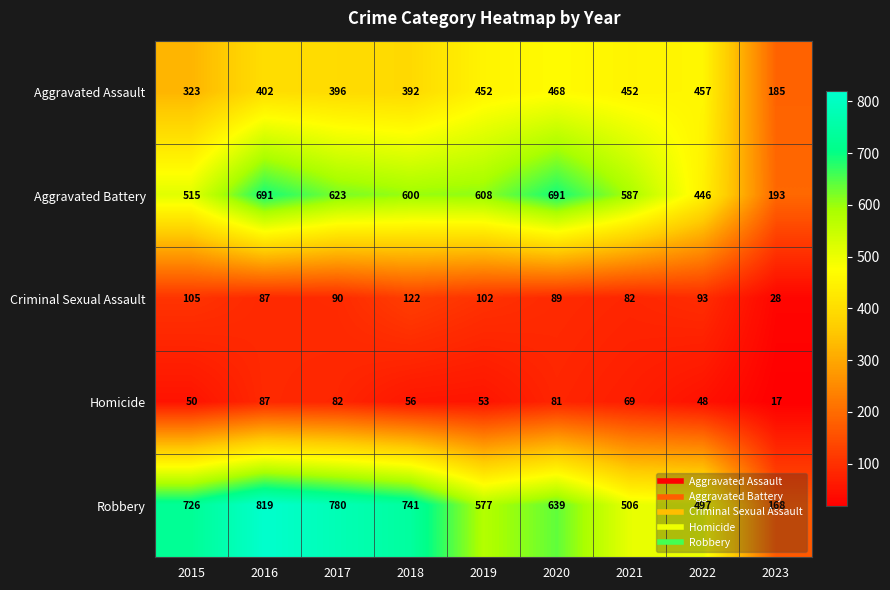

Between 2017 and 2018, which series saw the biggest shift?

Robbery